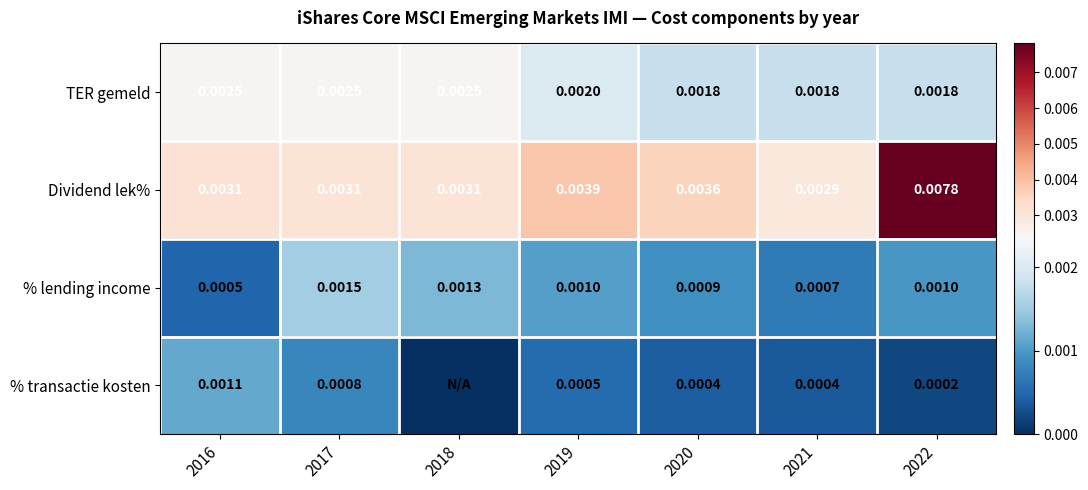

At which category is the sum across all series the highest?

2022